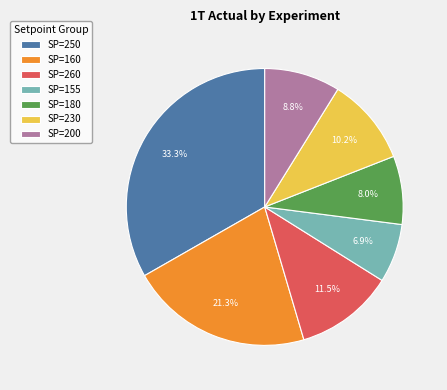

Is there a majority slice in this chart?

No